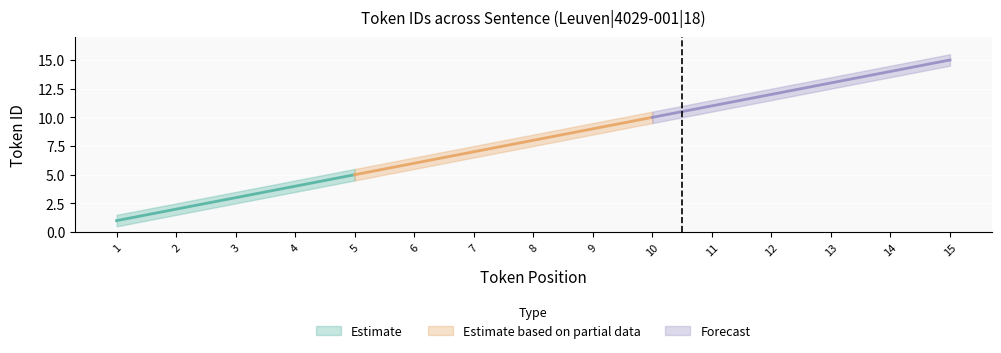

What is the sum of the Token ID values at 5 and 12?

17.0